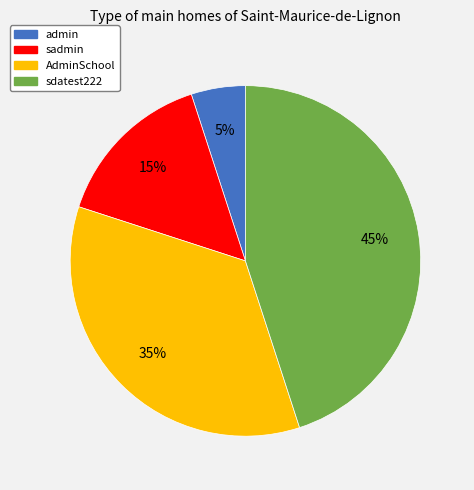

How many segments does this pie chart have?

4